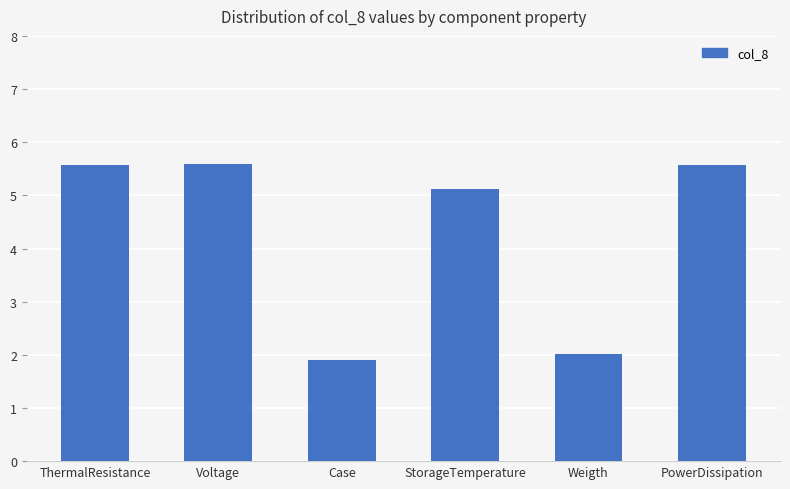

What is the change in value from ThermalResistance to StorageTemperature?

-0.5